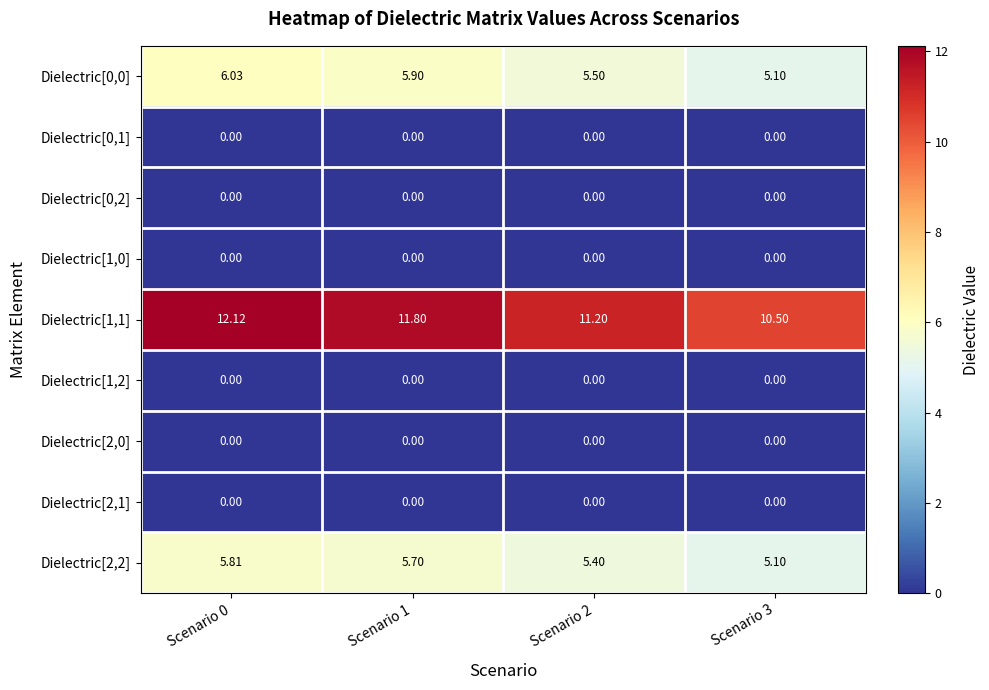

Count the number of data series in this chart.

9